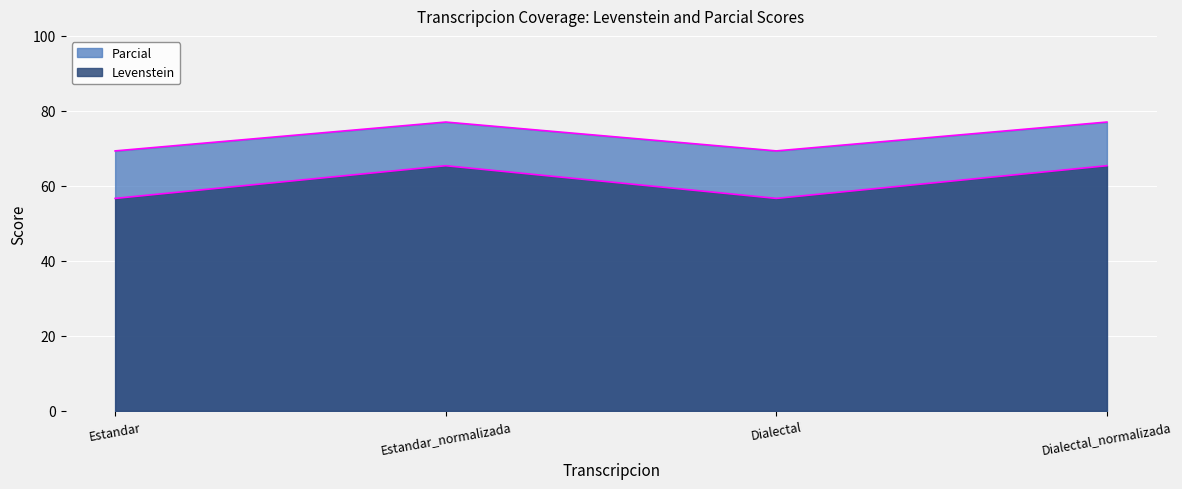

Count the number of data series in this chart.

2